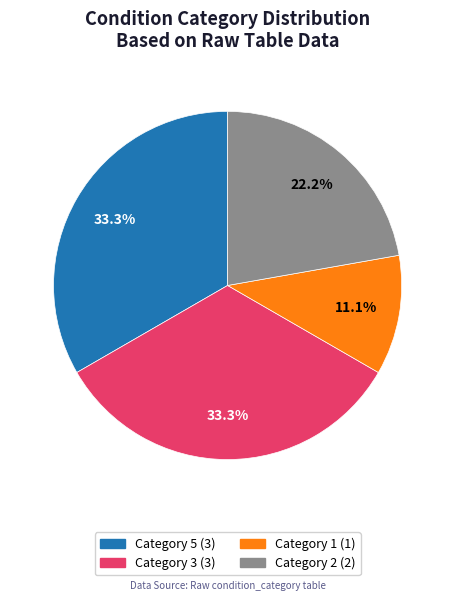

Does any single category account for the majority?

No